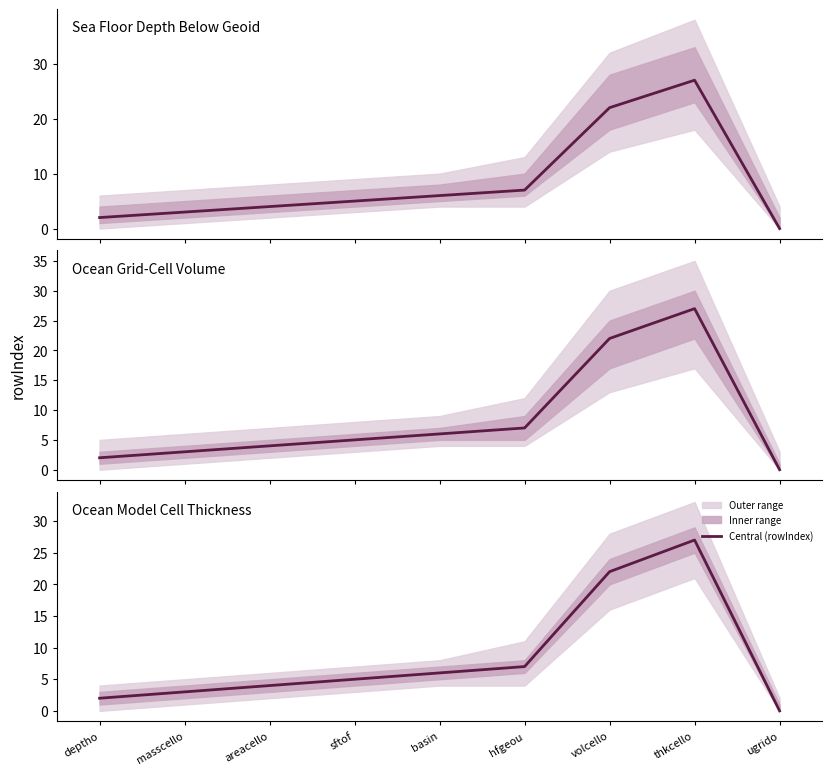

Between thkcello and deptho, which is larger?

thkcello